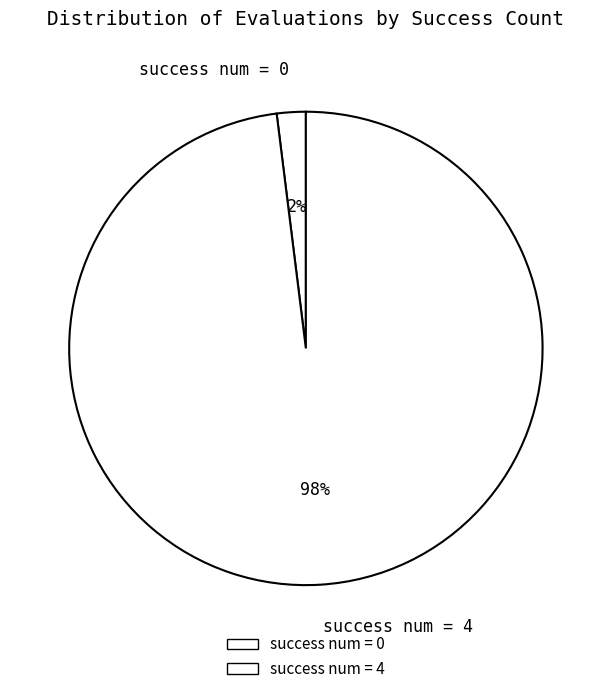

To the nearest percent, what is the average slice percentage?

50%